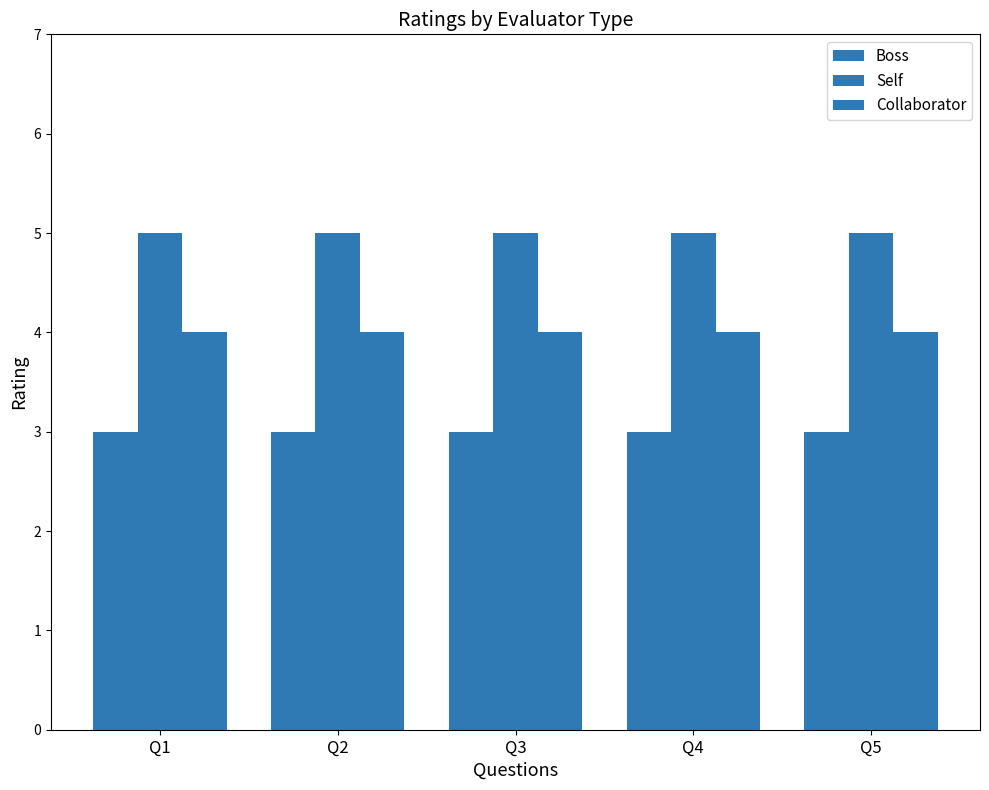

Is it true that Boss equals 3 at Q2?

True